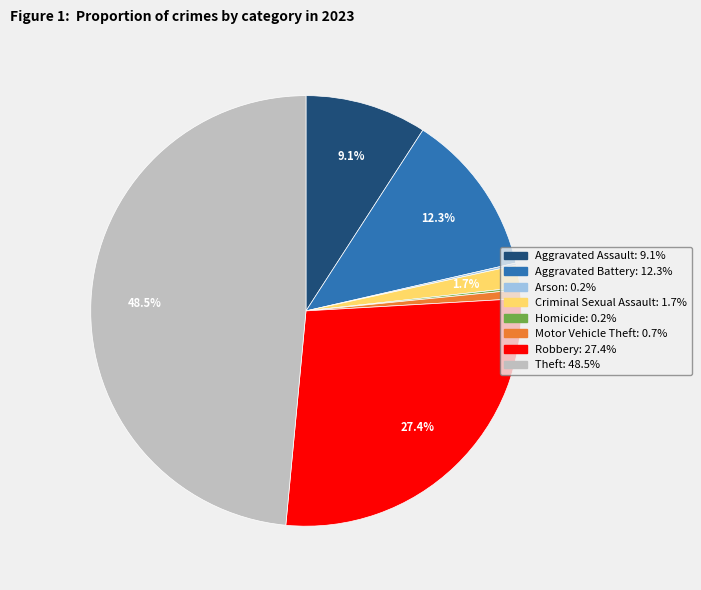

What portion of the pie excludes Theft?

51.5%